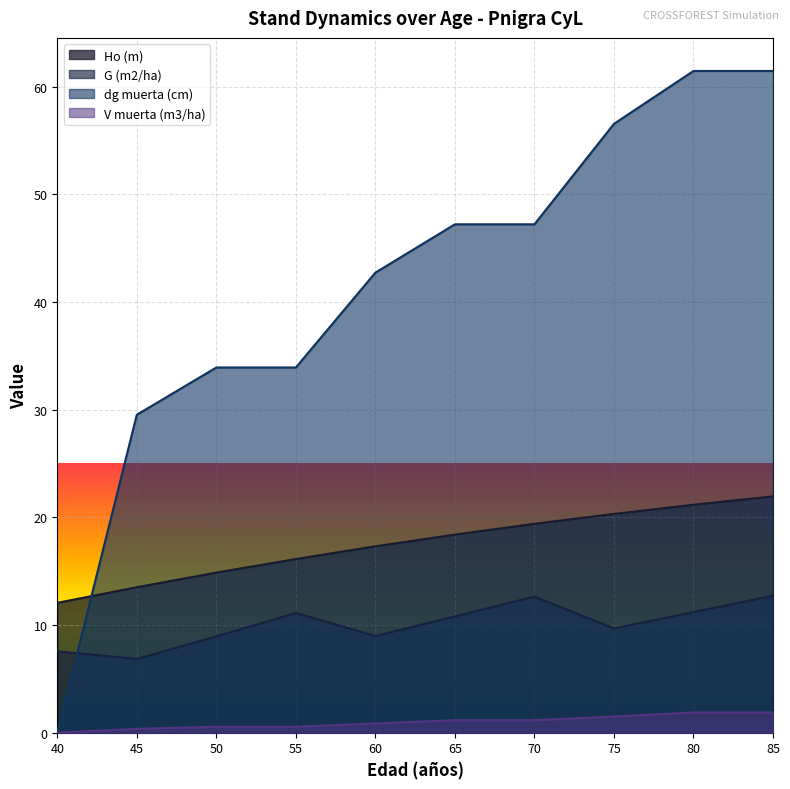

True or false: V muerta (m3/ha) has a value of 1.1 at 80.

False